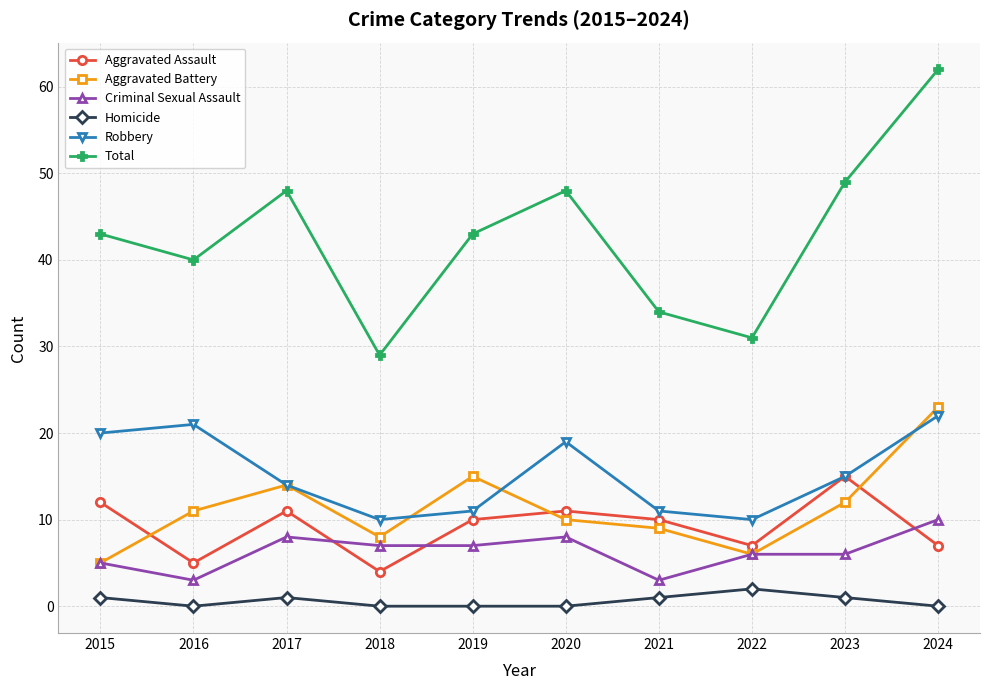

Is it true that Aggravated Battery equals 32 at 2024?

False